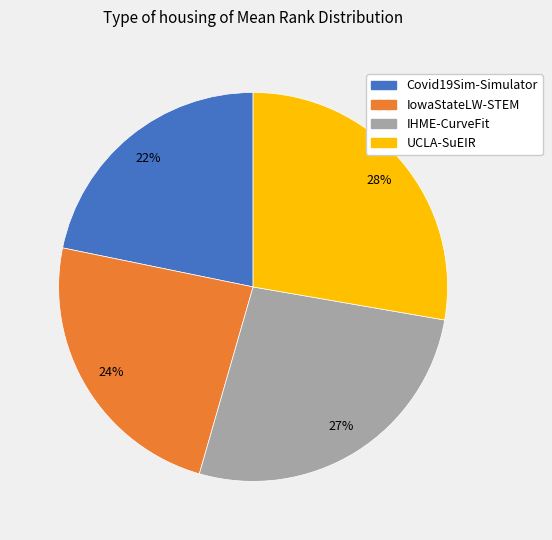

Does UCLA-SuEIR account for over 50% of the chart?

No